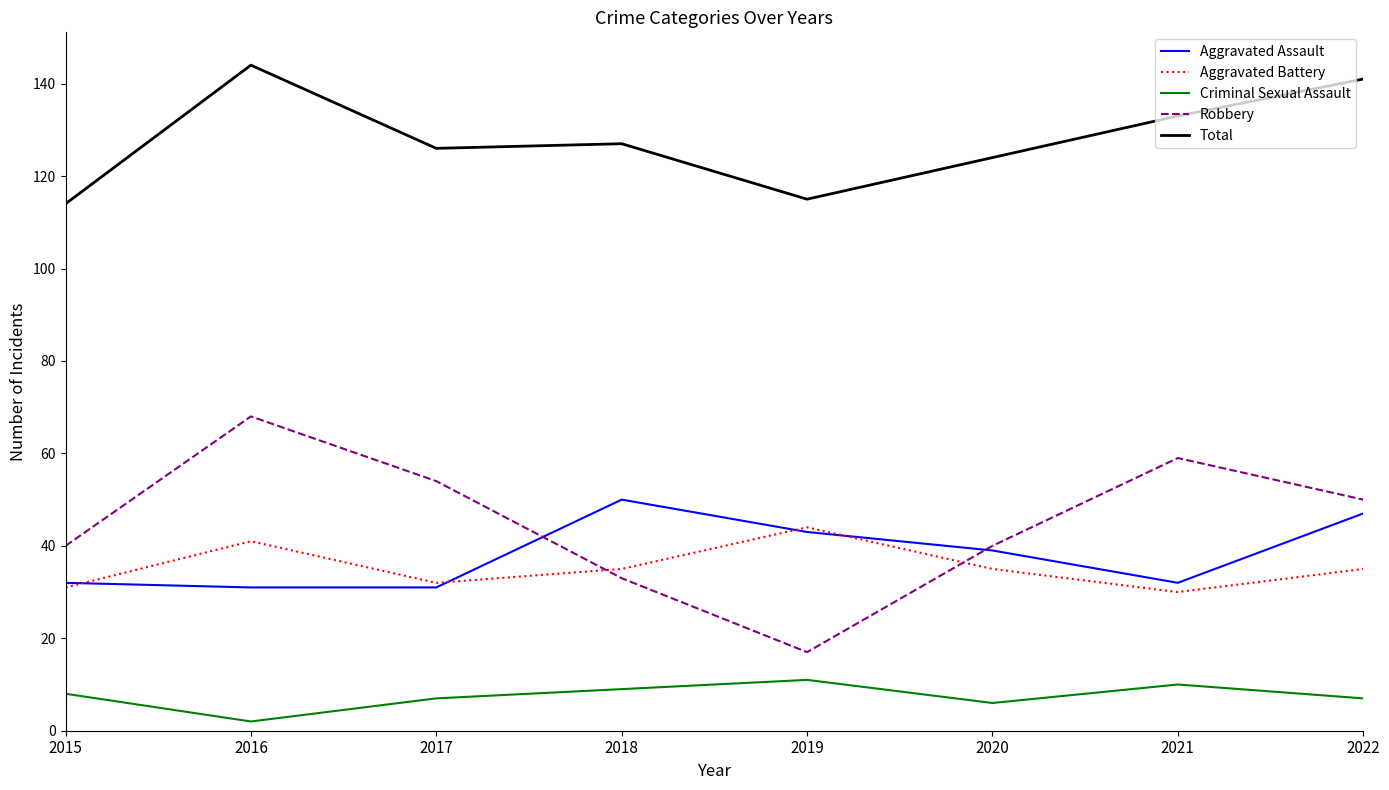

Which series has the largest total across all categories?

Total